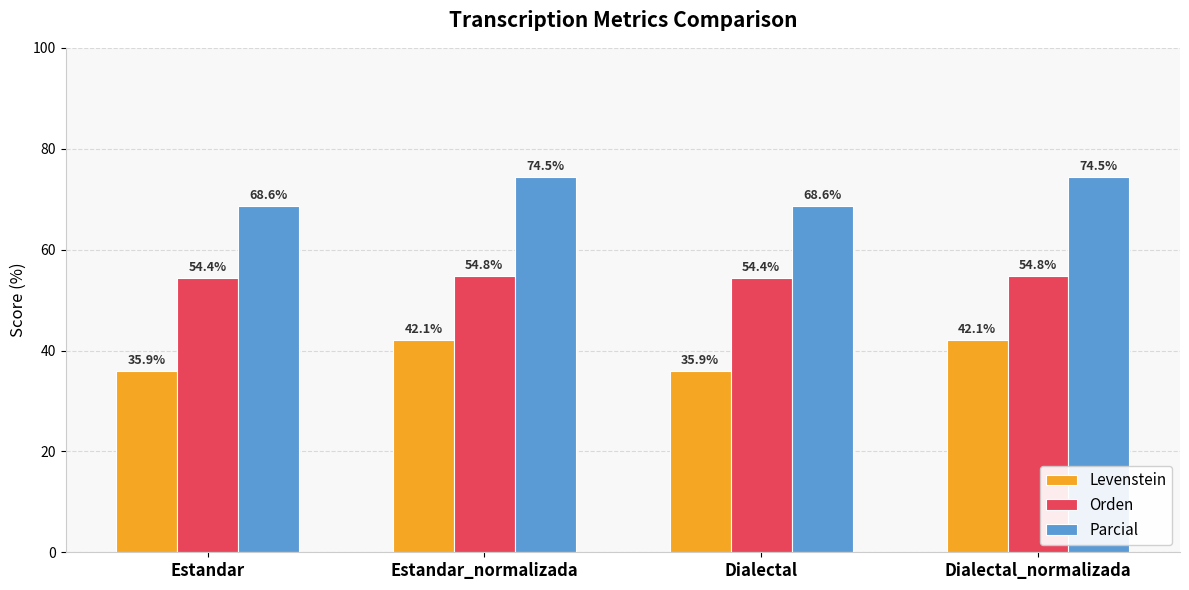

How many values in the Levenstein series exceed 42?

2